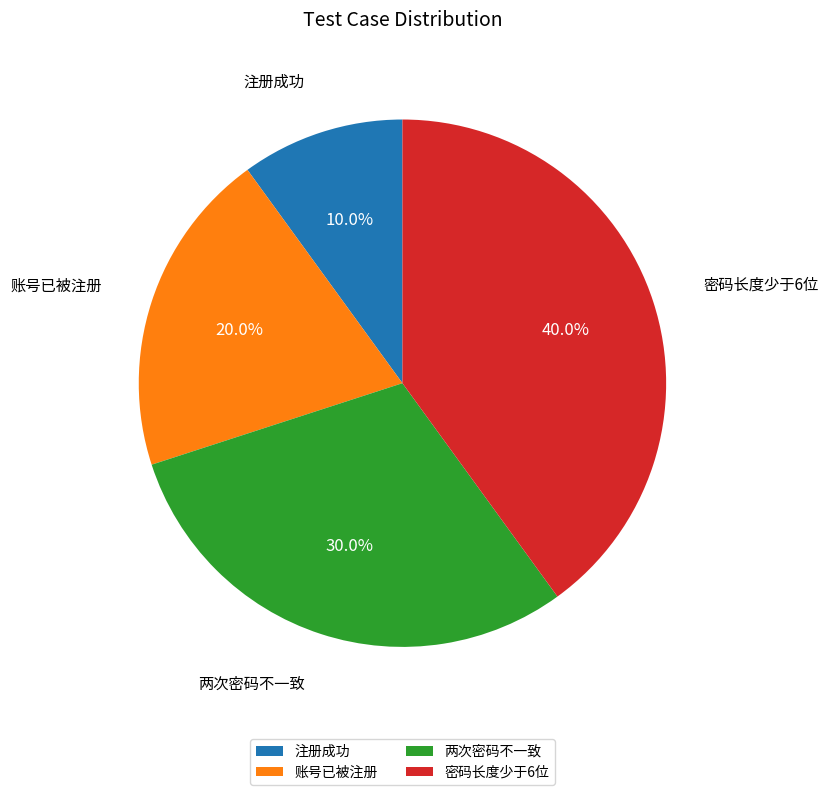

What percentage is the 两次密码不一致 slice, to the nearest percent?

30%